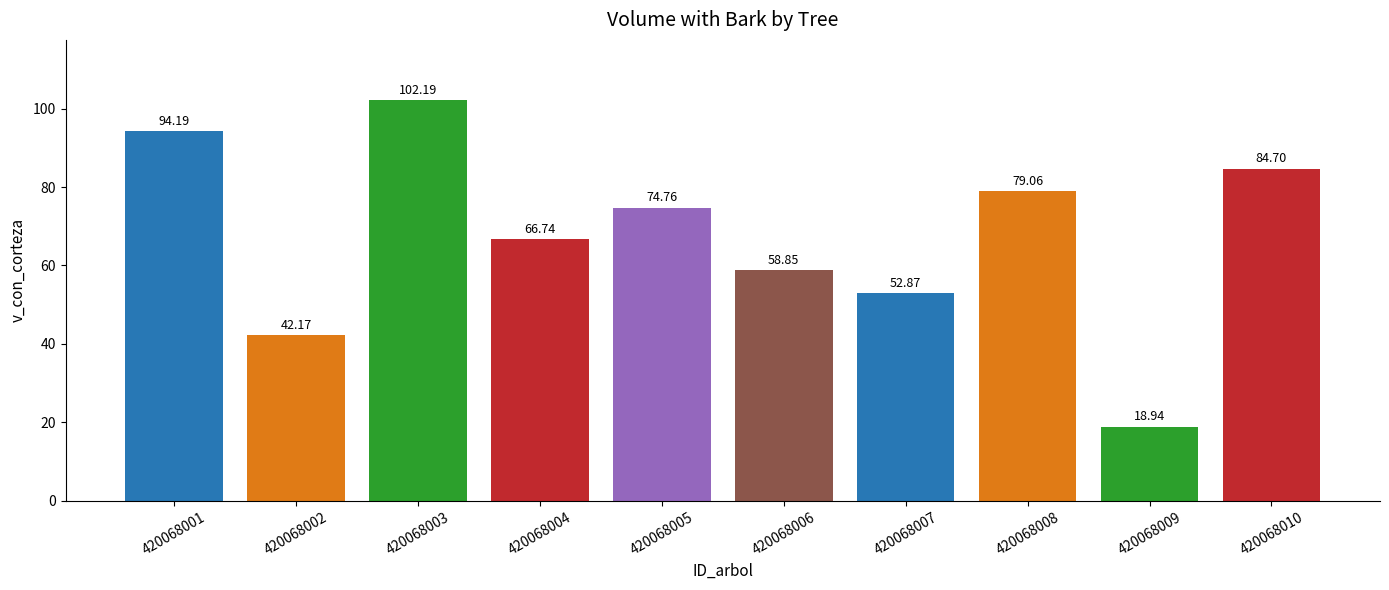

Reading left to right, extract all data points from this chart.

420068001=94.2	420068002=42.2	420068003=102.2	420068004=66.7	420068005=74.8	420068006=58.9	420068007=52.9	420068008=79.1	420068009=18.9	420068010=84.7